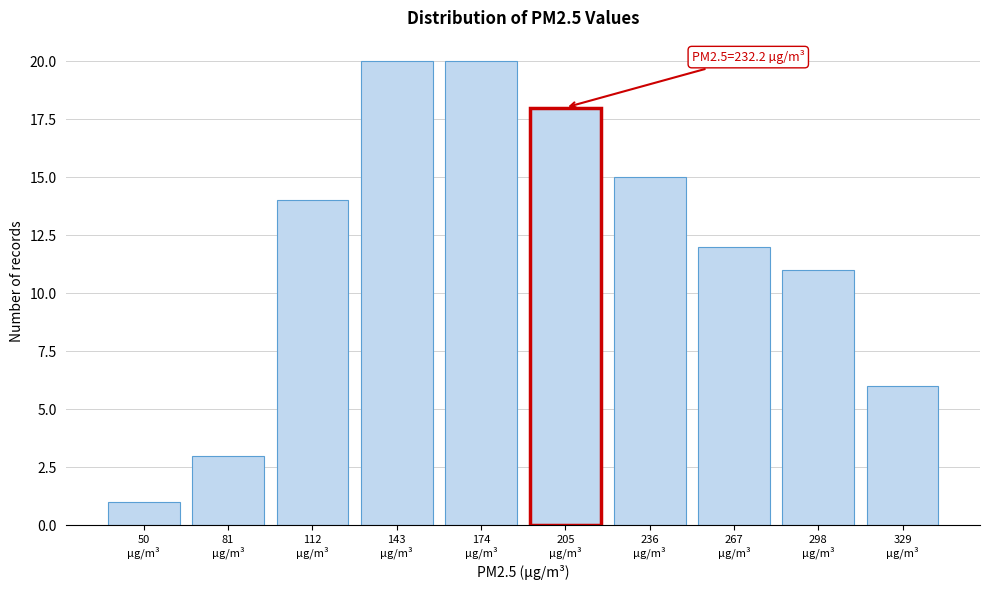

Reading left to right, what are all the values shown in this chart?

1	3	14	20	20	18	15	12	11	6